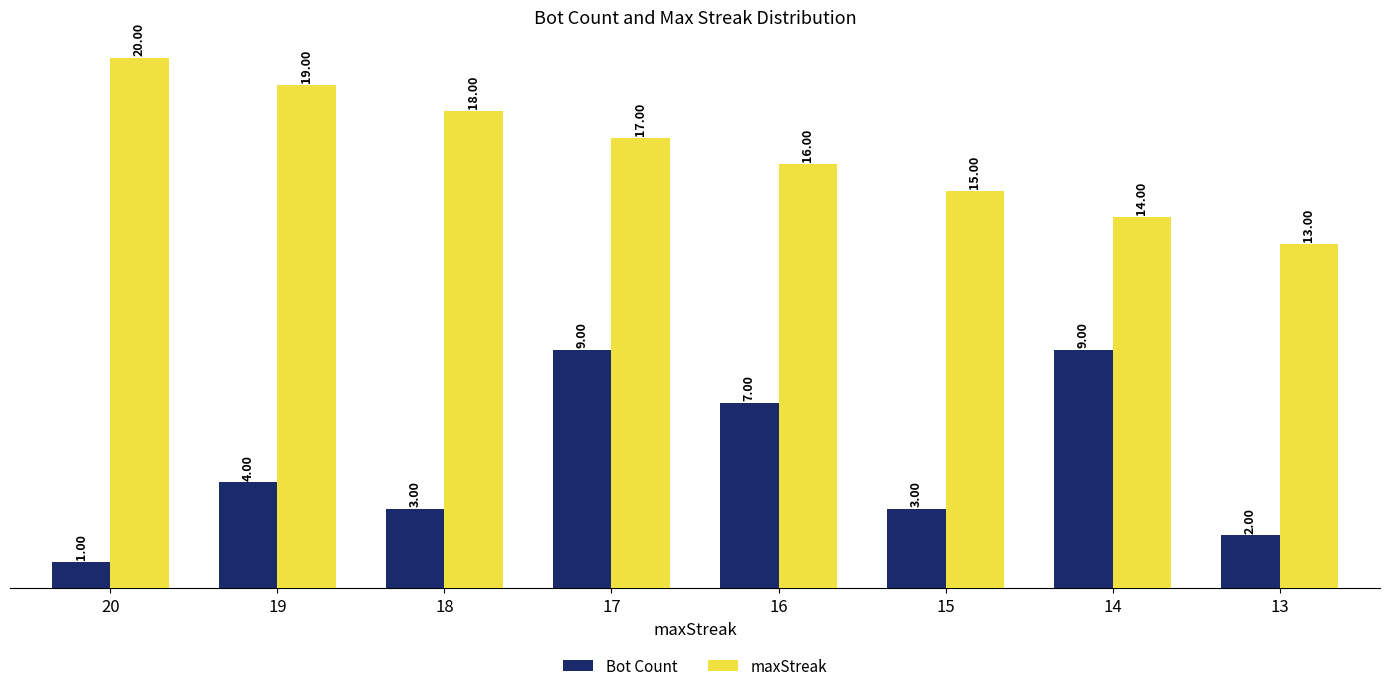

Are the bars horizontal?

No